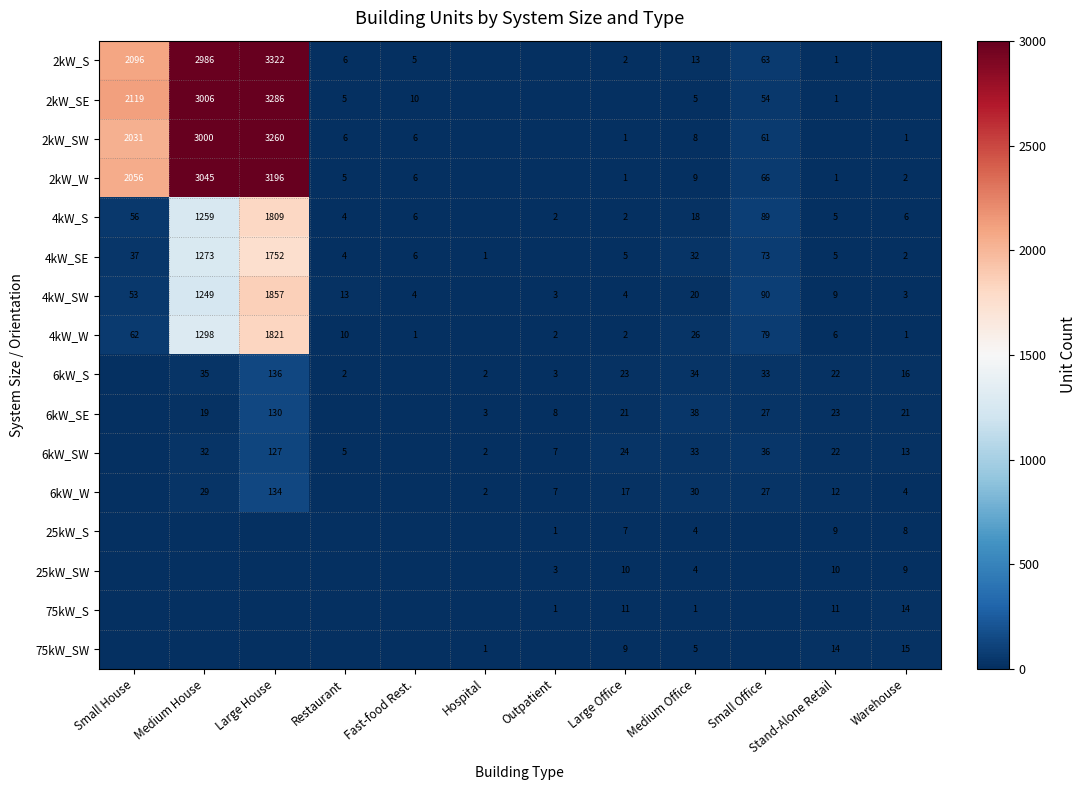

What is the sum of the 6kW_SW values at Large House and Medium Office?

160